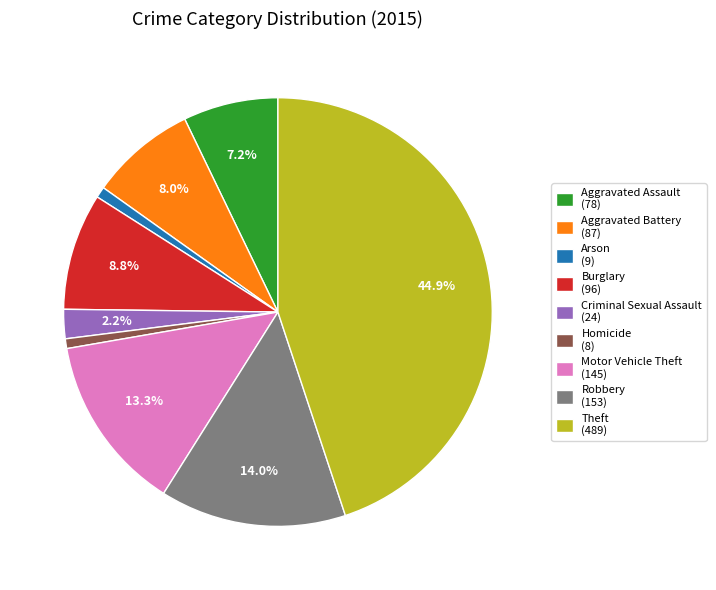

To the nearest percent, what percentage of the pie is Motor Vehicle Theft?

13%